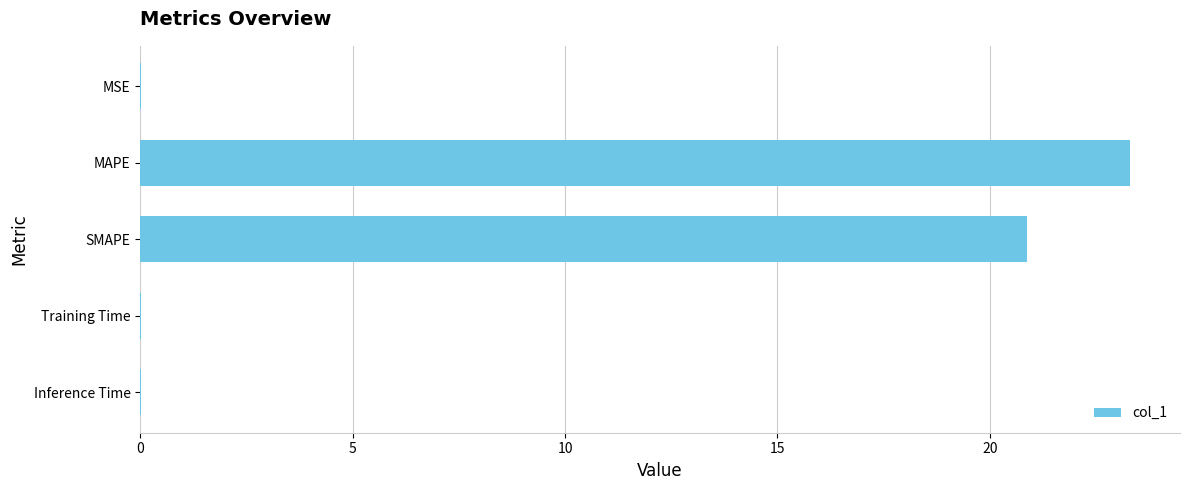

Are the bars grouped side by side (vs. stacked)?

No